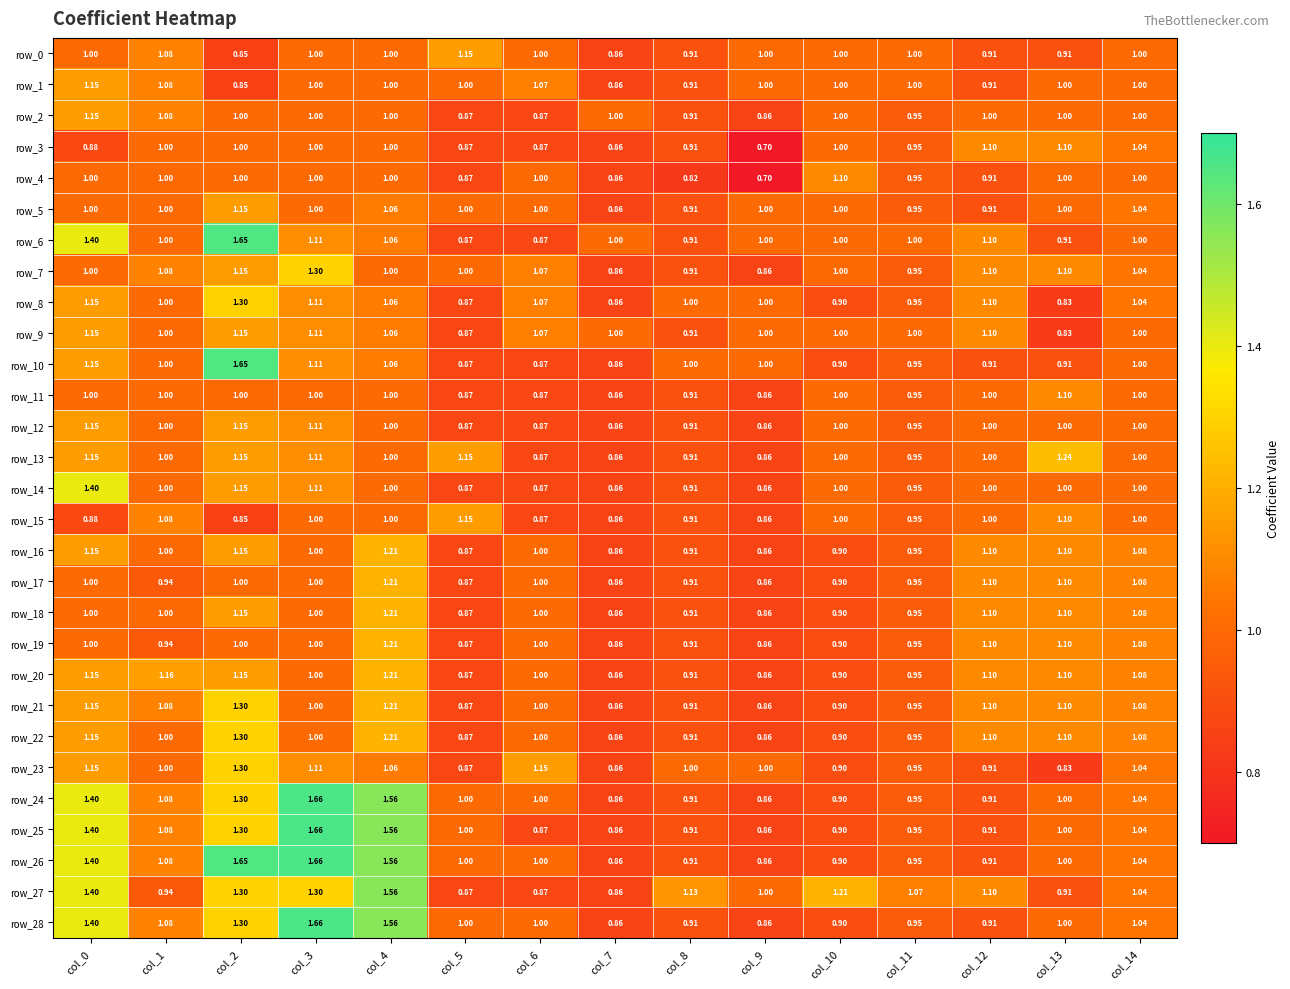

At which label does row_25 first exceed 1?

col_0